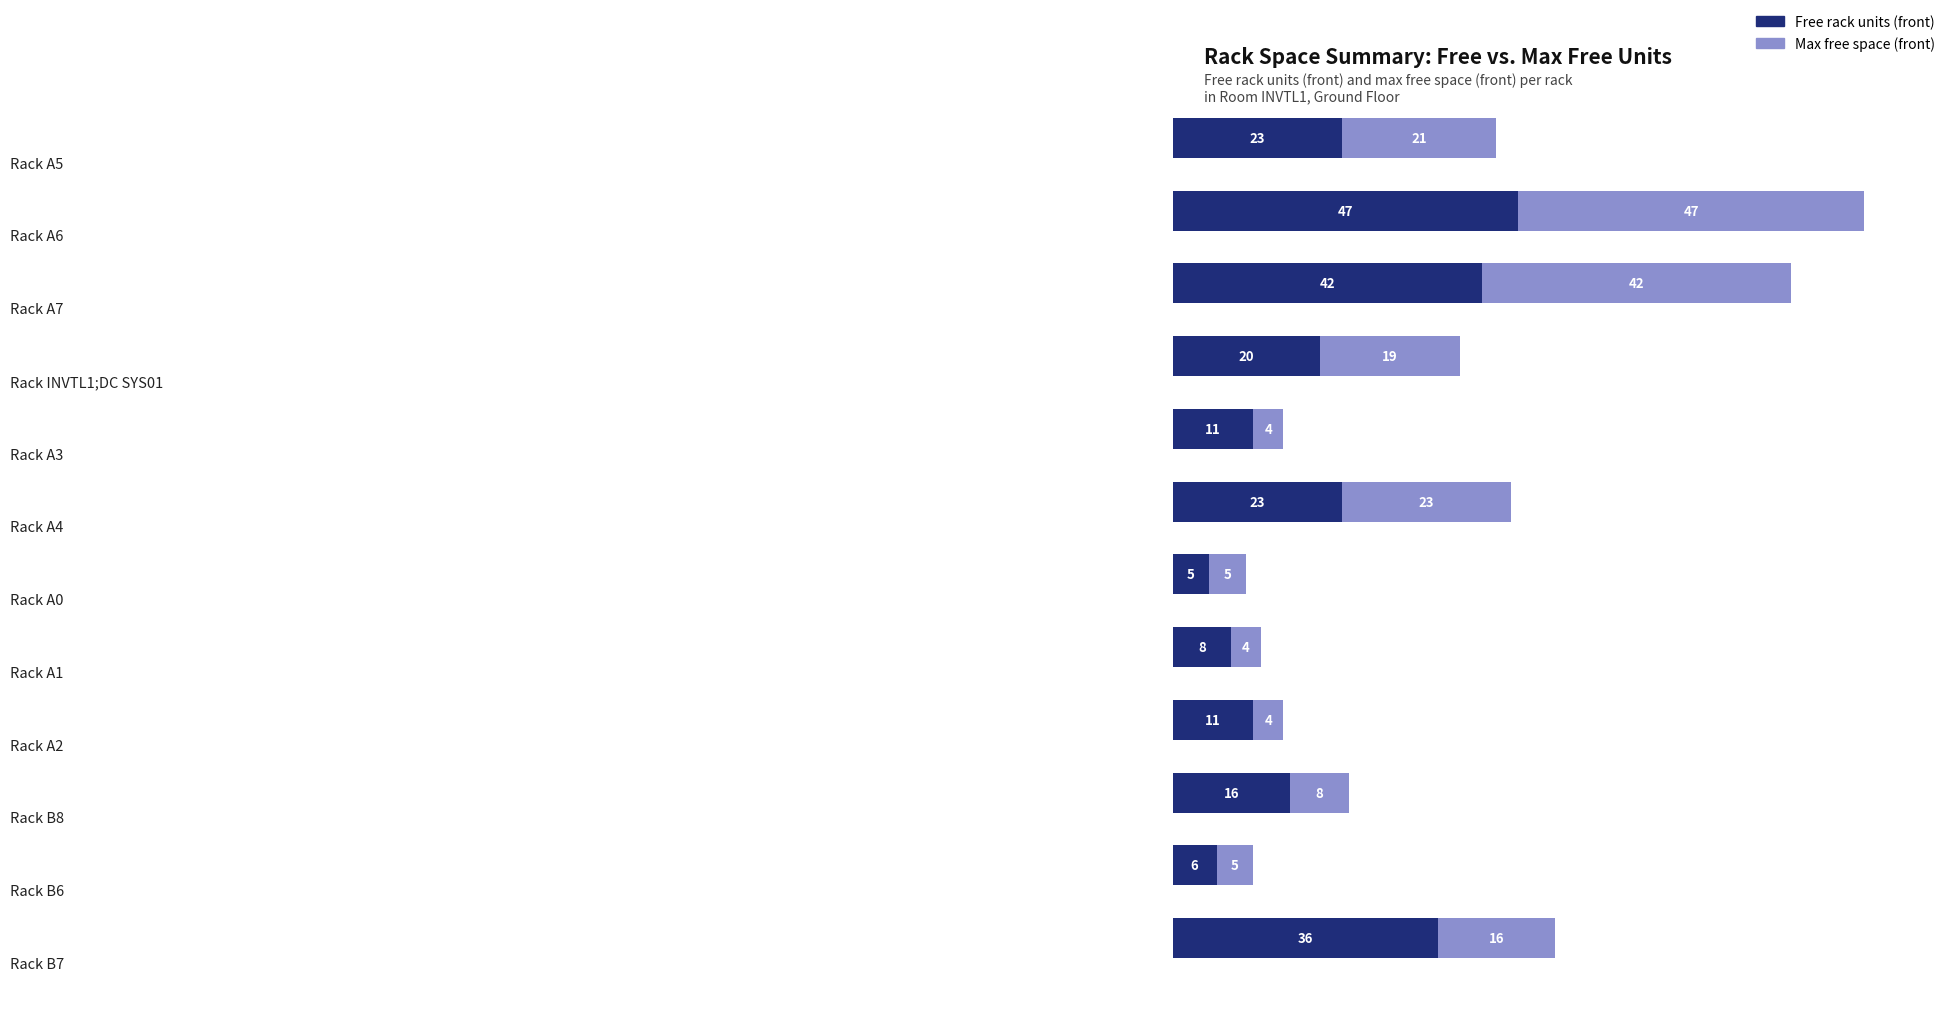

What is the minimum value for Free rack units (front)?

5